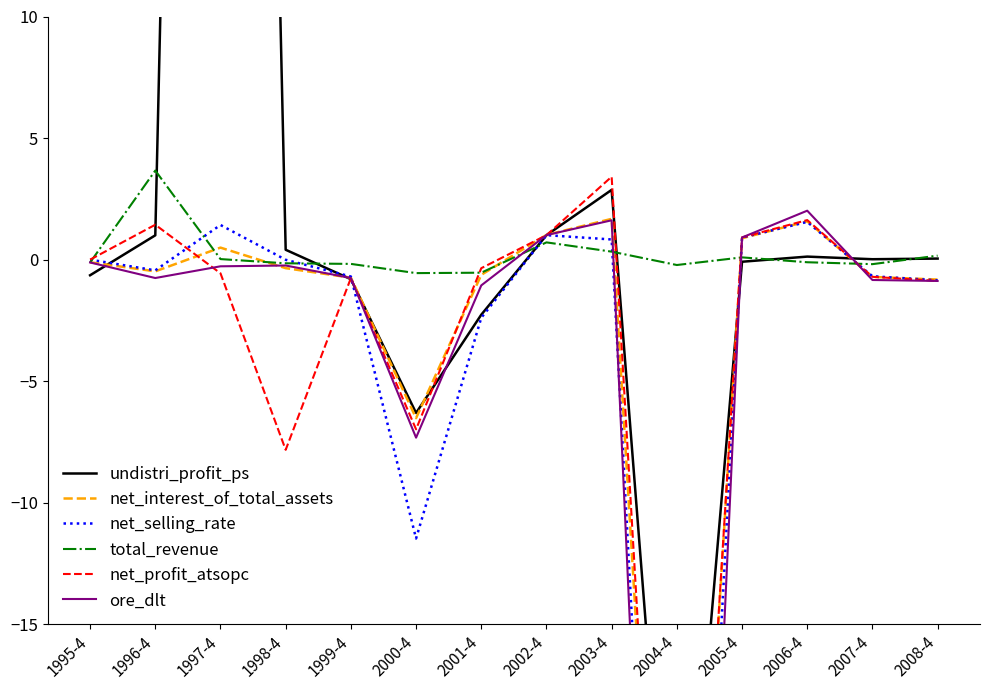

At which label does ore_dlt first exceed 0?

2002-4